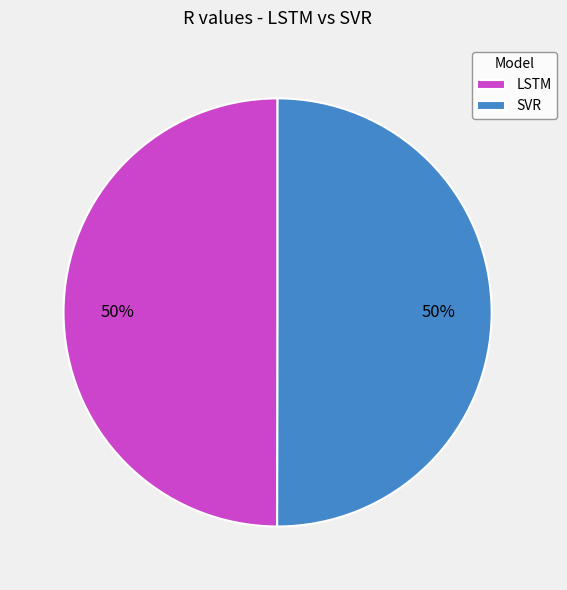

To the nearest percent, what is the average slice percentage?

50%